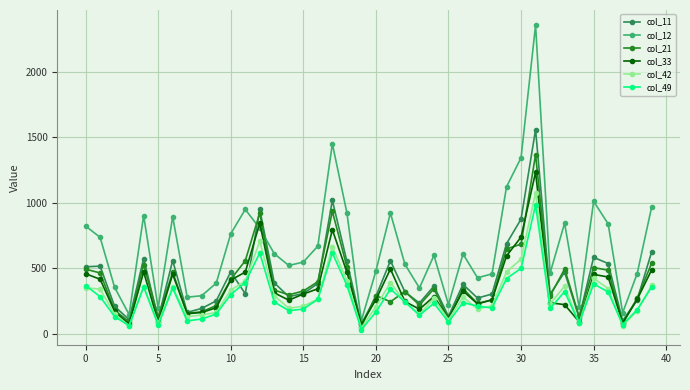

After their last crossing, which series has the higher values: col_12 or col_21?

col_12